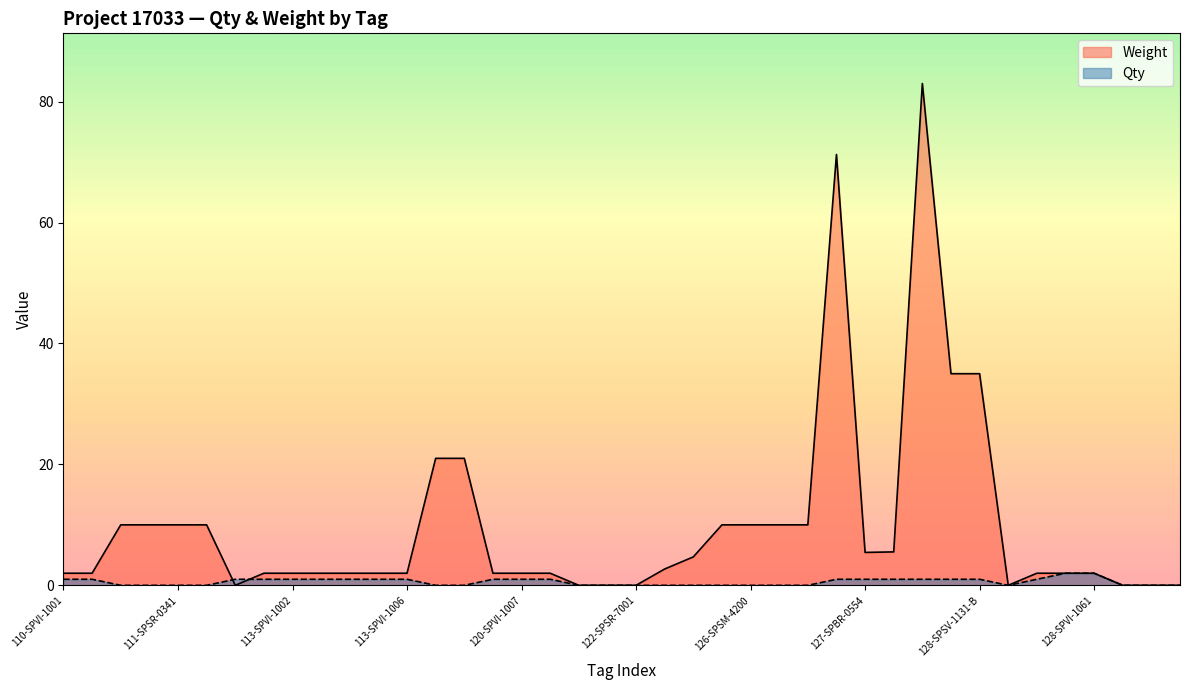

What is the label of the 4th point from the left?

111-SPSR-0241